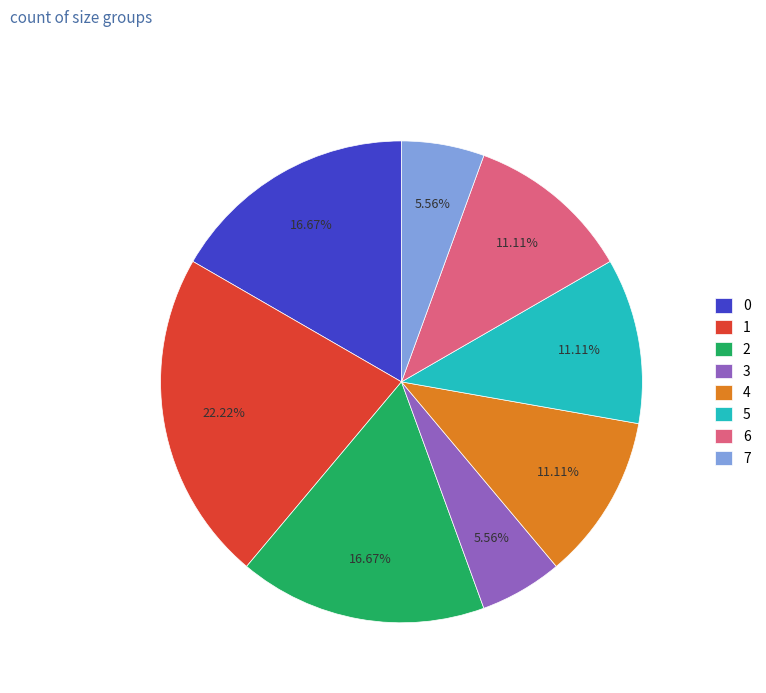

What is the largest slice in the pie chart?

1